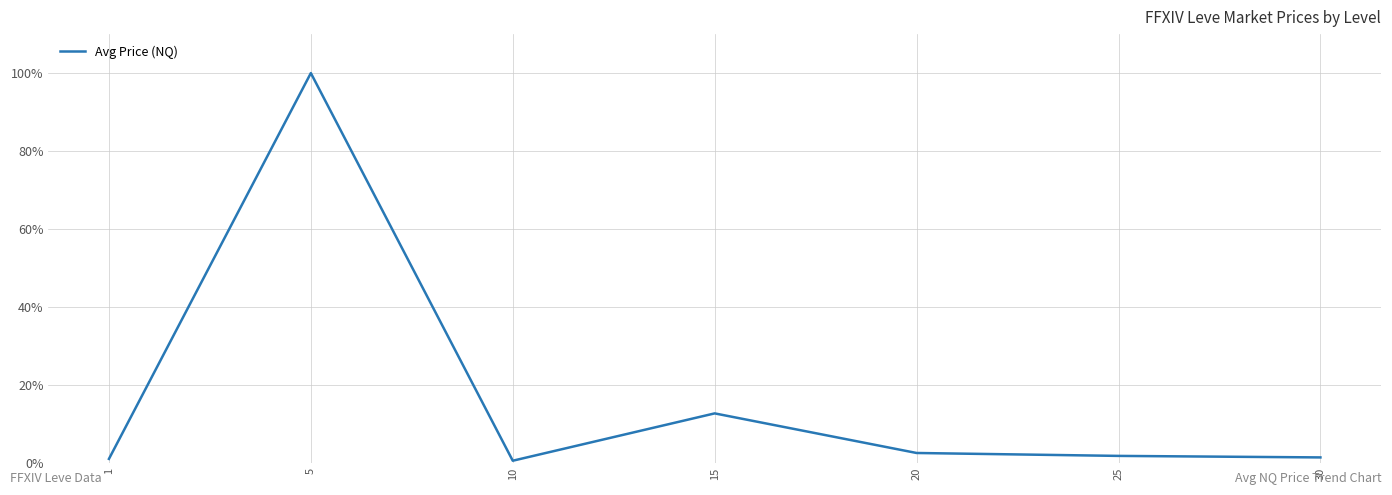

What is the minimum value shown in the chart?

0.5